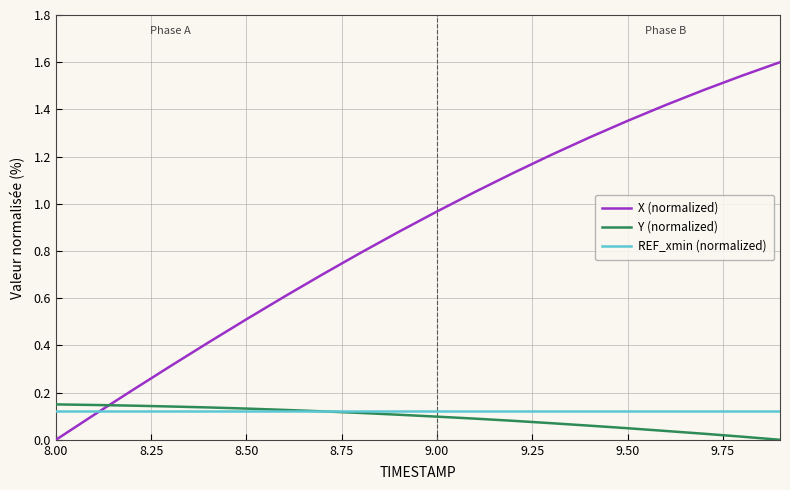

What is the maximum value shown in the chart?

1.6